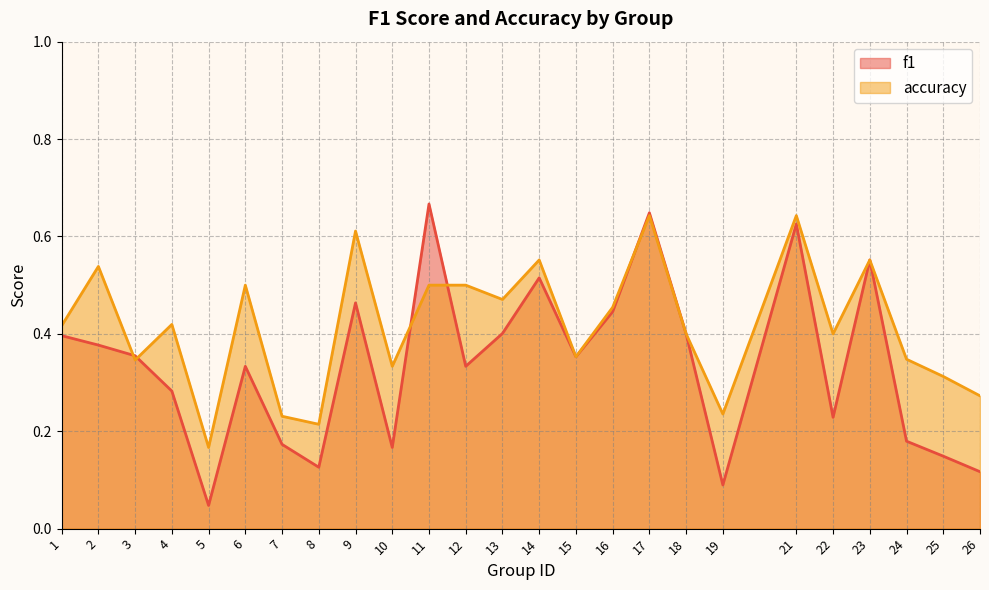

What is the total value across all series at 17?

1.3